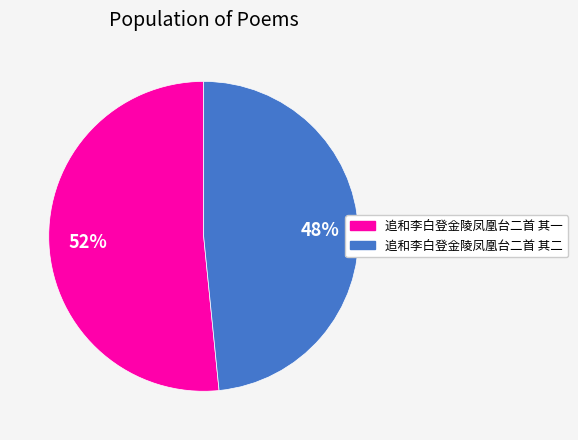

Is there a majority slice in this chart?

Yes